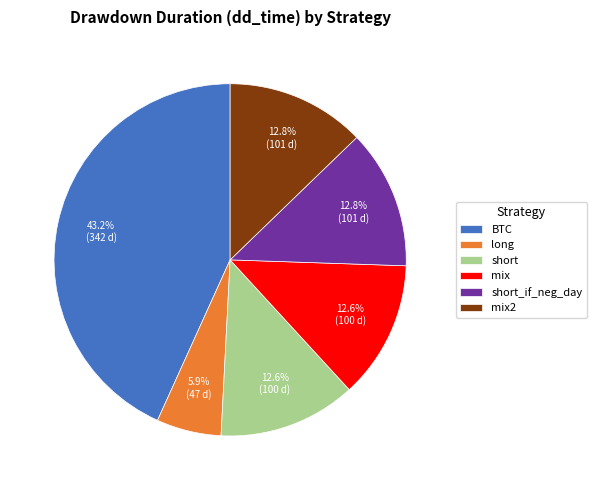

How many slices are in this pie chart?

6